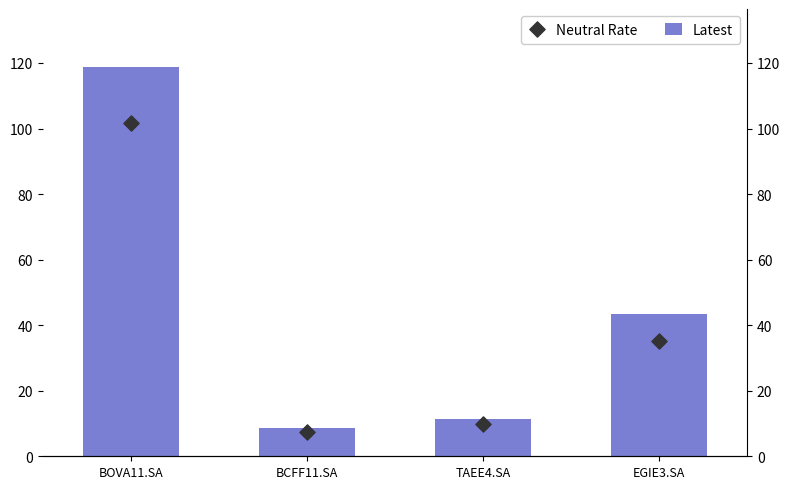

What are all the series names shown in the legend?

Latest, Neutral Rate